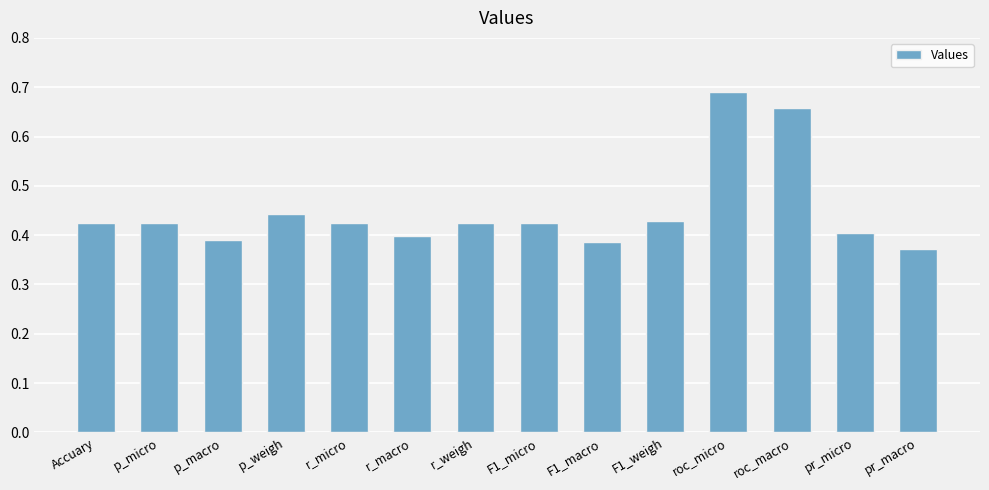

What is the change in value from p_micro to roc_micro?

+0.3